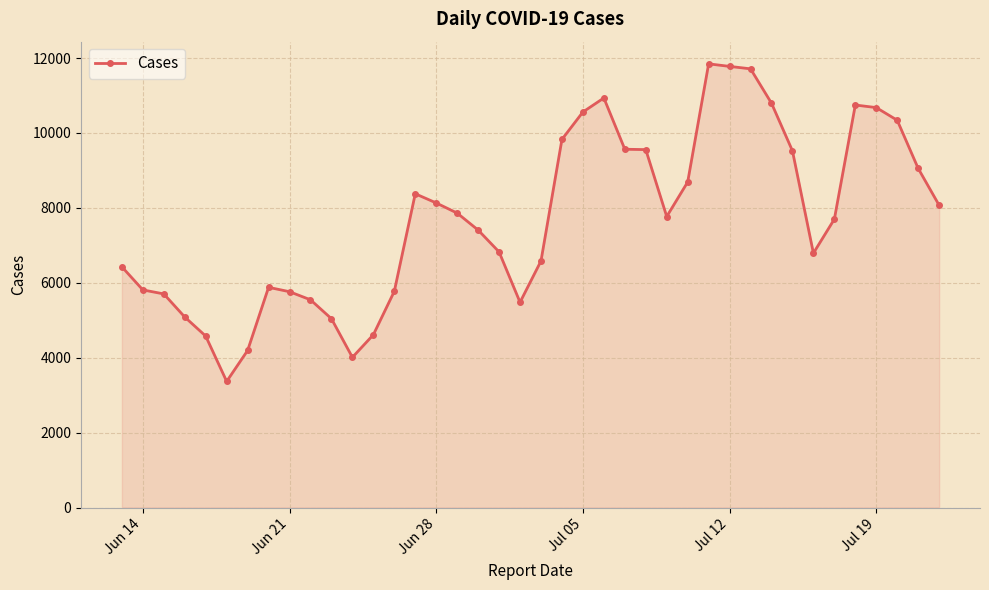

What is the difference between the maximum and second lowest values?

7836